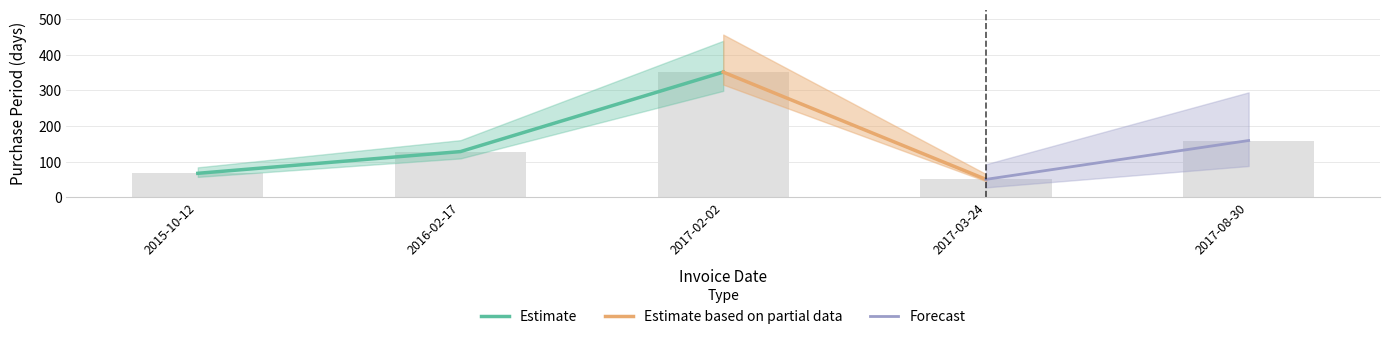

What is the average value?

151